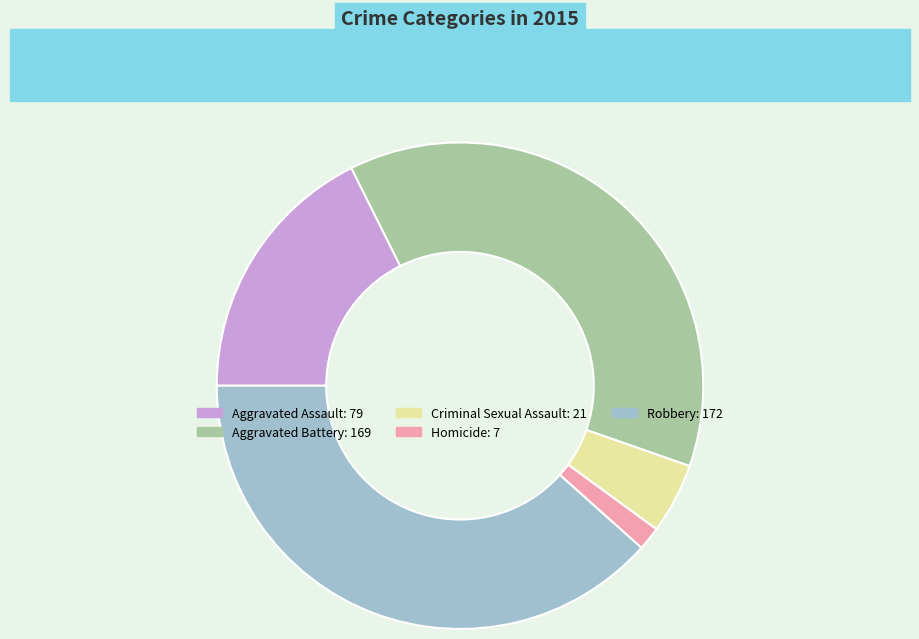

True or false: Aggravated Assault accounts for 18% of the total.

True